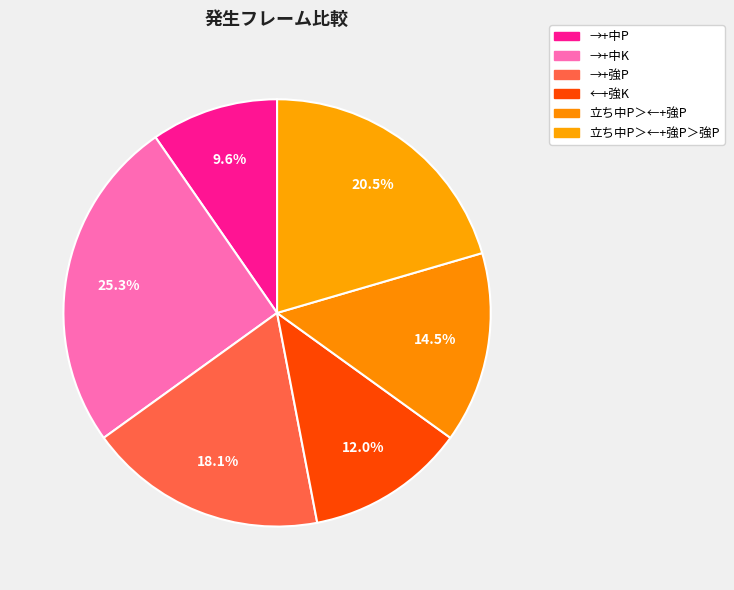

To the nearest percent, what is the combined percentage of ←+強K and 立ち中P＞←+強P?

27%